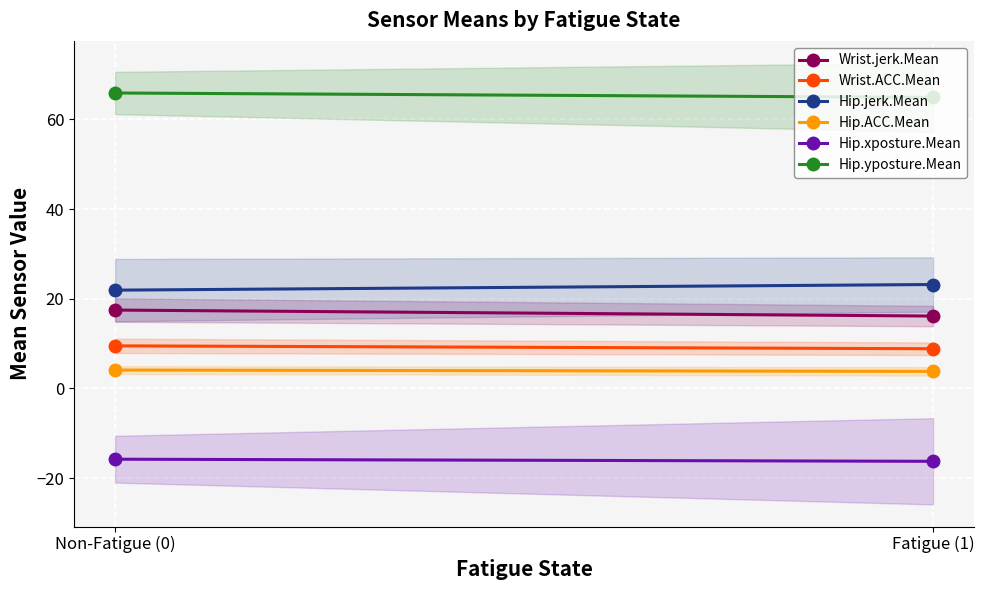

What is the difference between the highest and lowest values at Fatigue (1)?

81.1